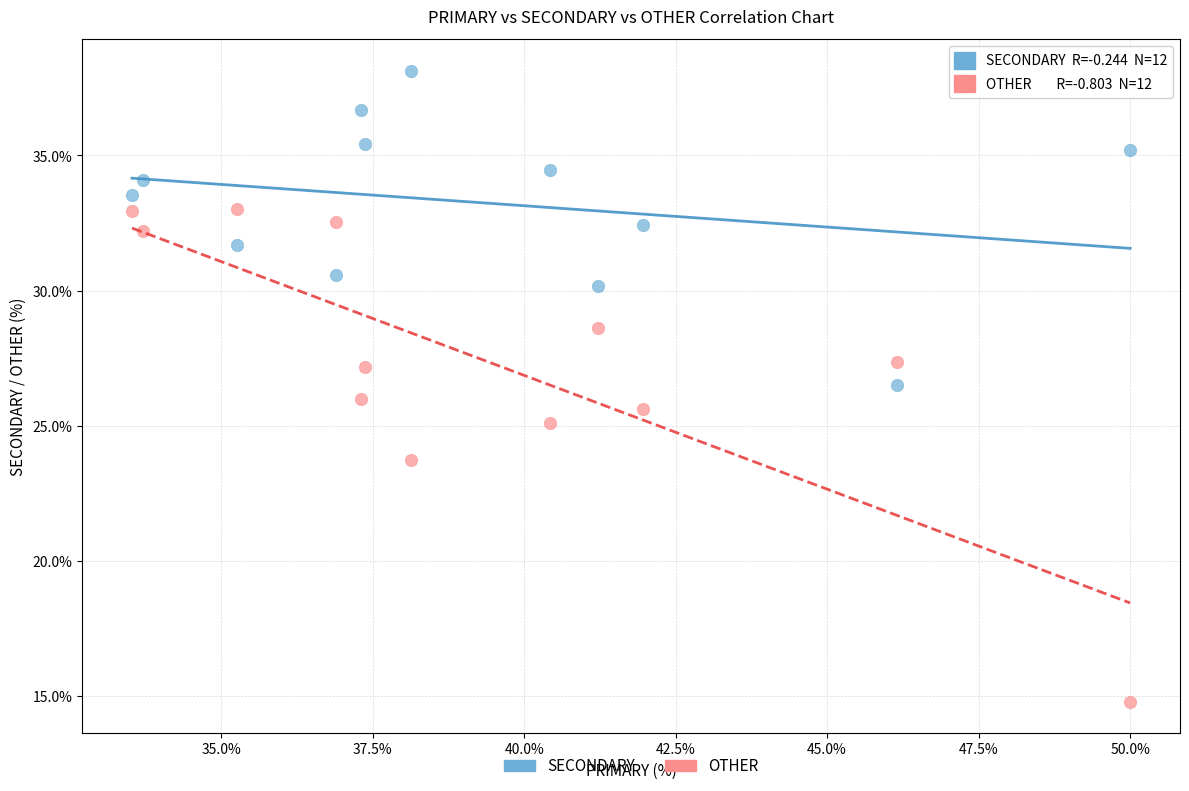

Which series contains the highest Y value?

SECONDARY